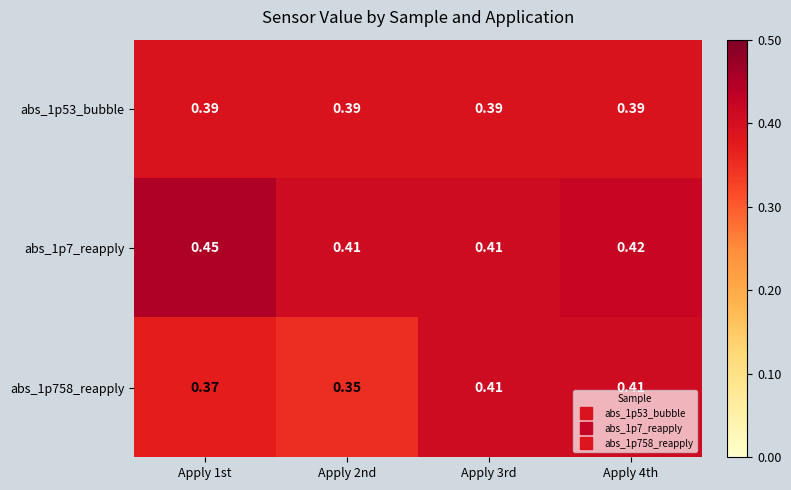

Which series has the largest range (max minus min)?

abs_1p758_reapply